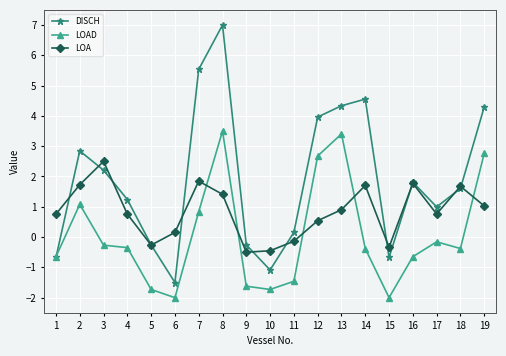

Which series has the largest range (max minus min)?

DISCH